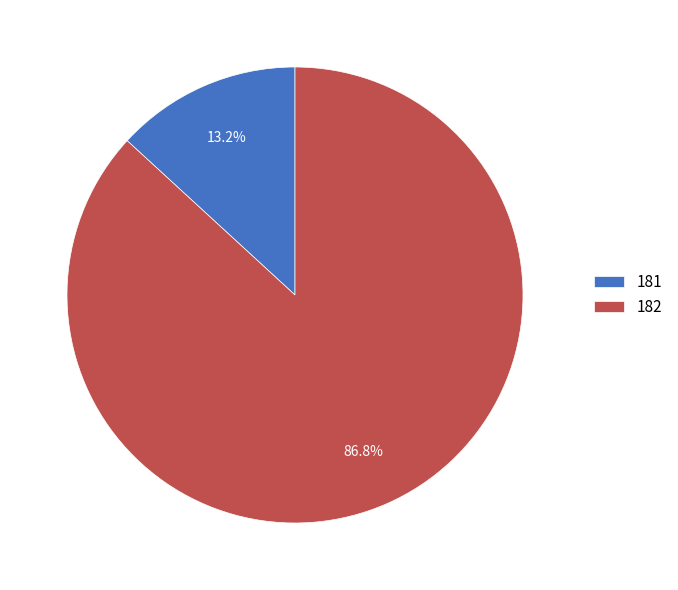

What percentage is NOT represented by 181?

86.8%